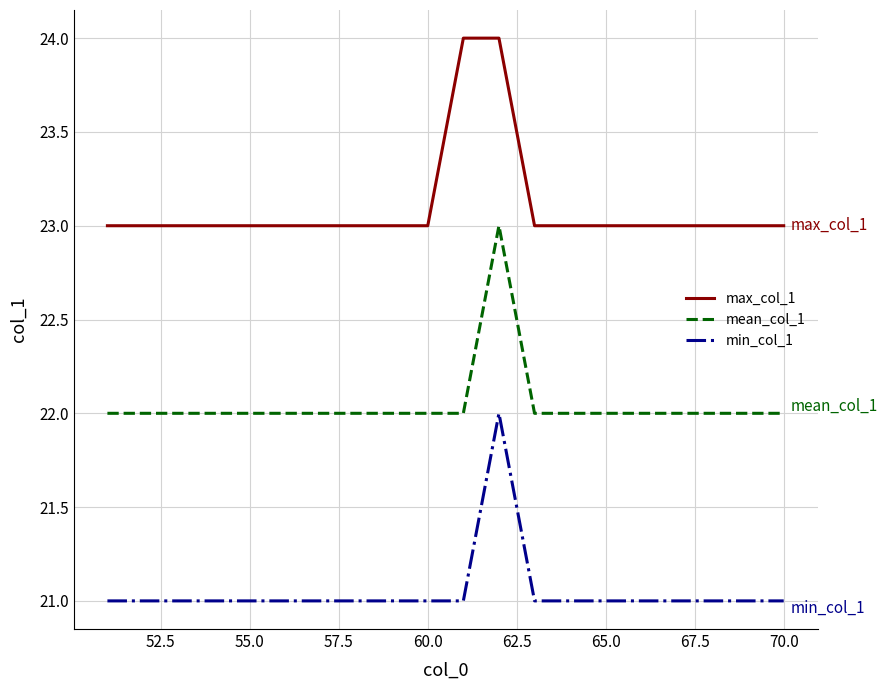

Which series has the largest total across all categories?

max_col_1